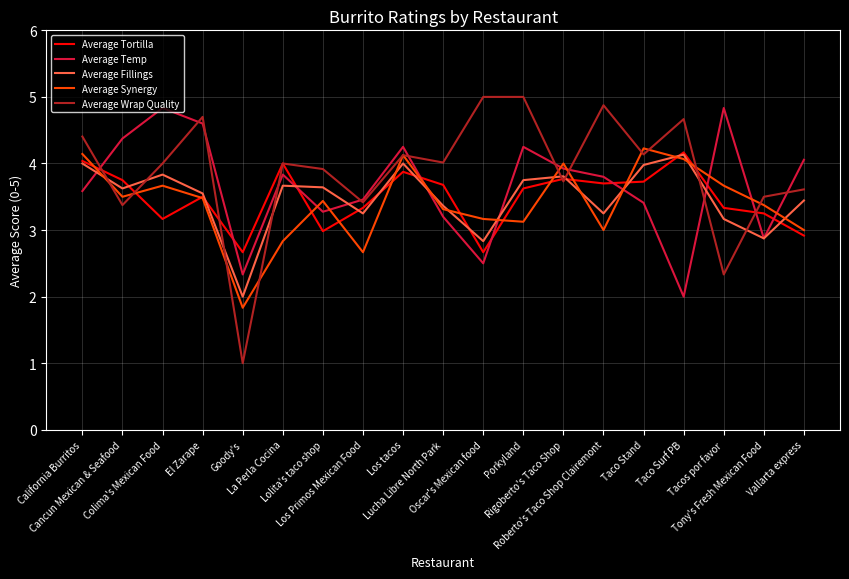

Is it true that Average Tortilla equals 5.0 at Lucha Libre North Park?

False